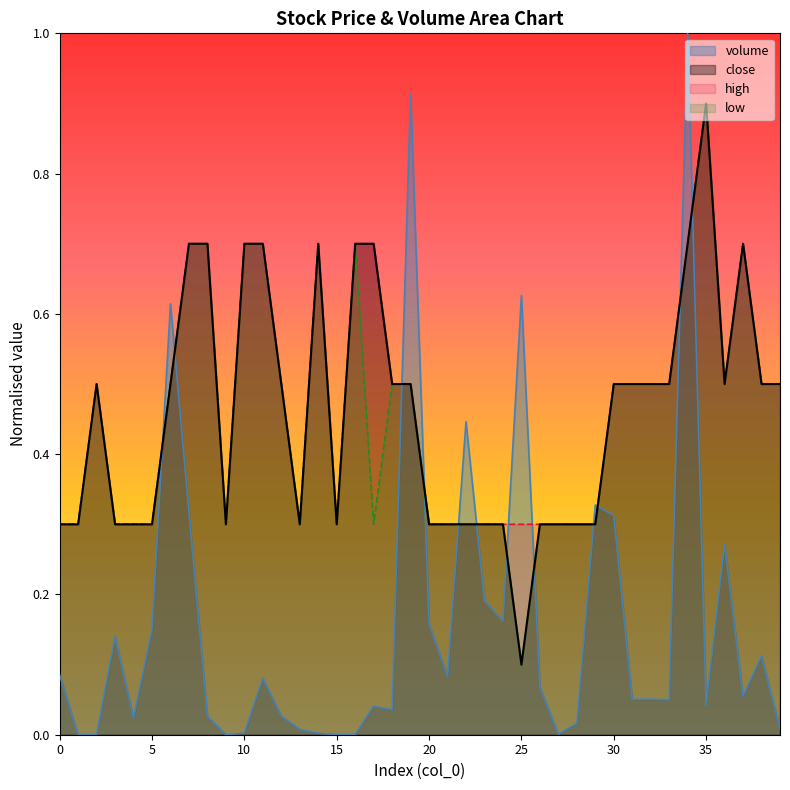

Is it true that low equals 0.1 at 15?

False